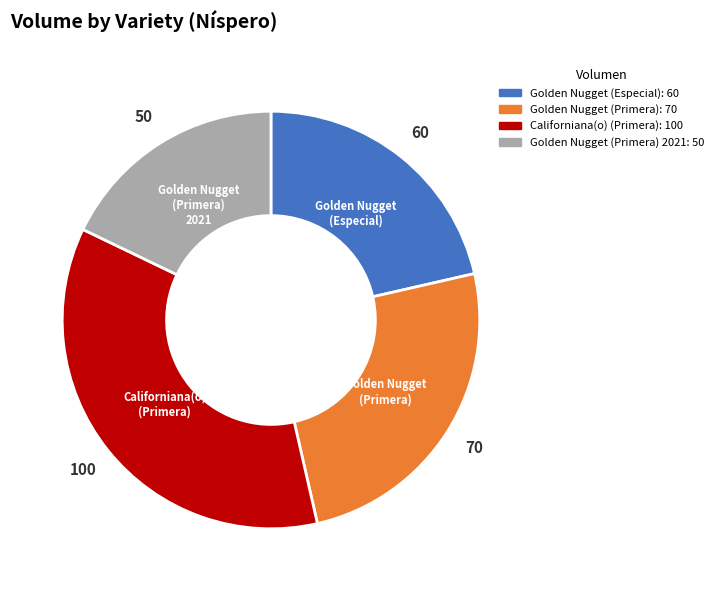

Is there any slice that represents more than half of the pie?

No